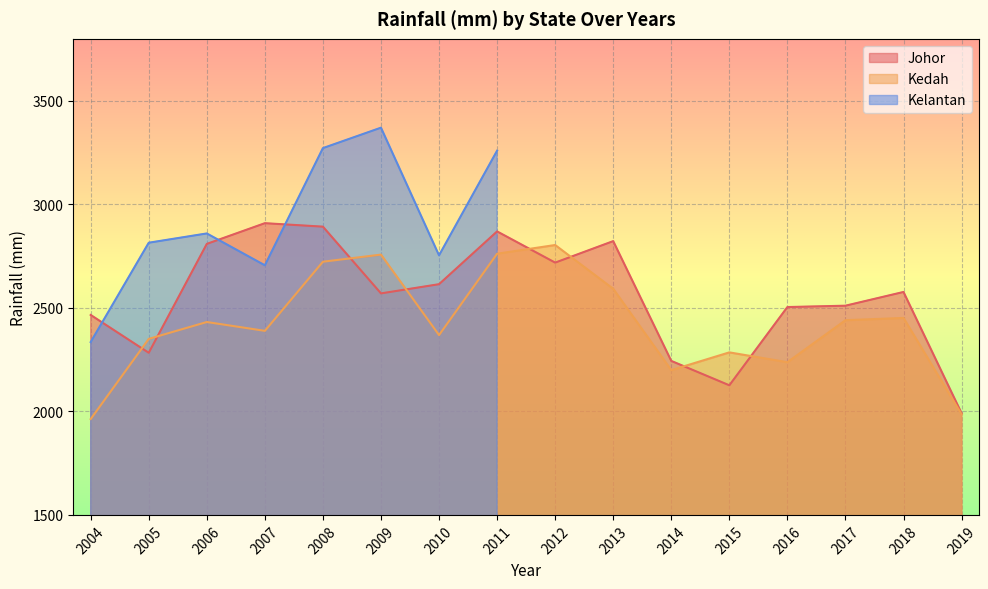

At which label does Kedah first exceed 2431?

2006